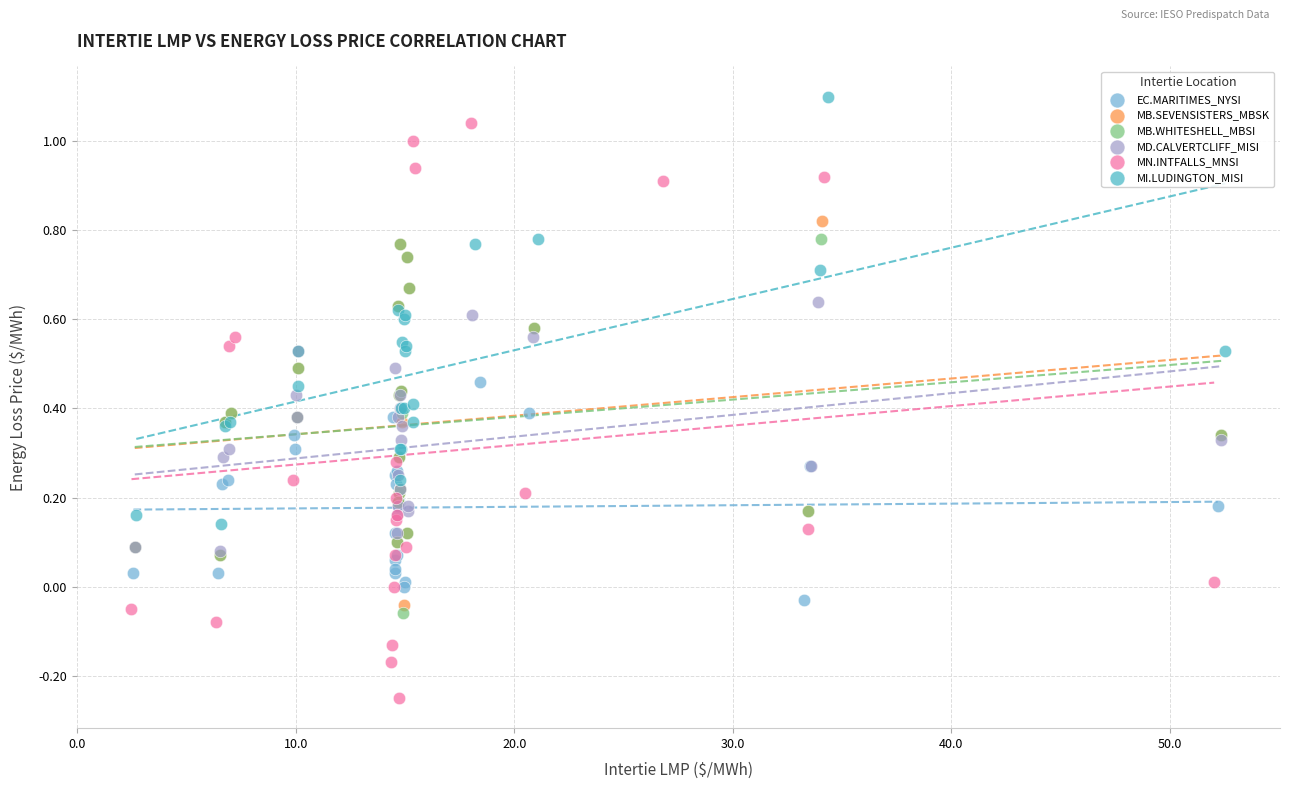

Which series reaches the minimum Y coordinate?

MN.INTFALLS_MNSI